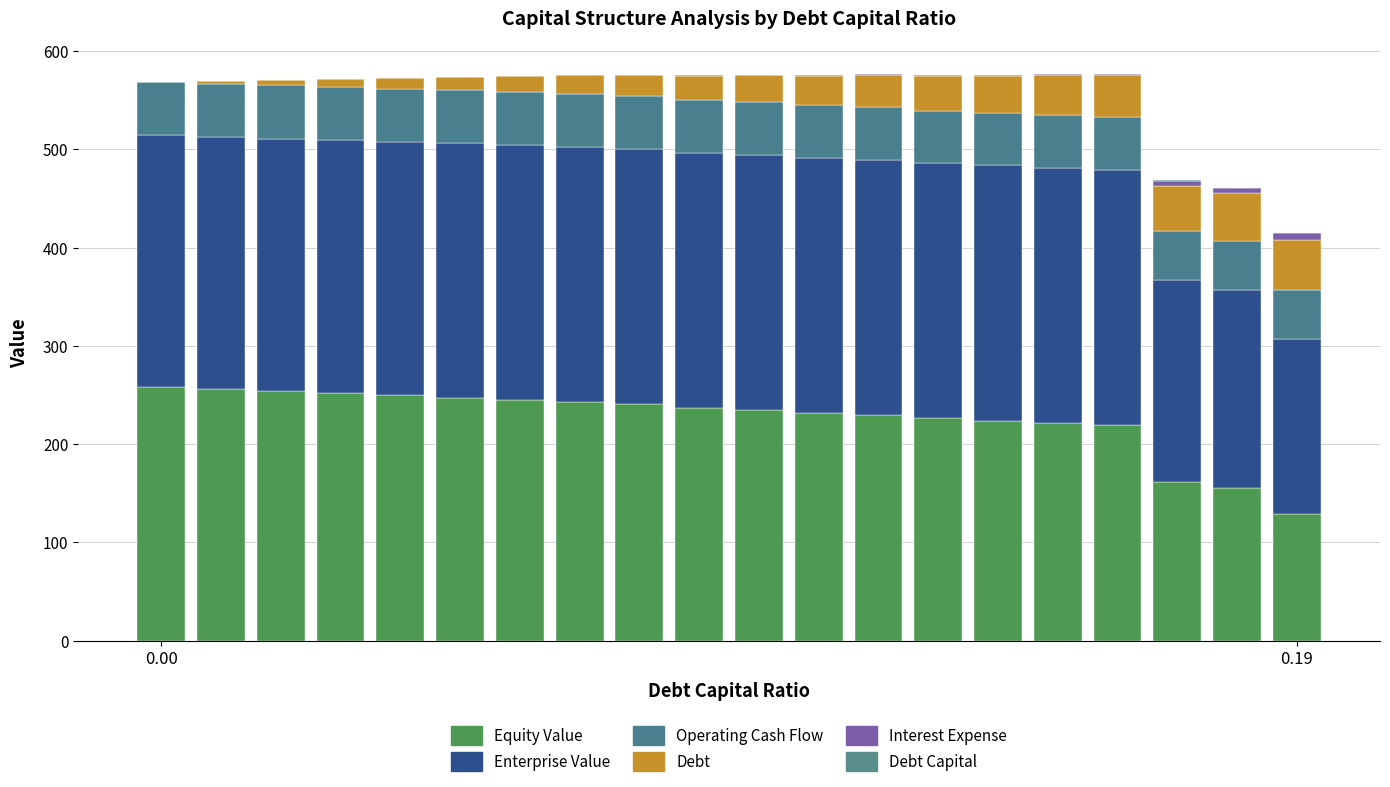

Rank the series by their maximum value, from lowest to highest.

Debt Capital, Interest Expense, Debt, Operating Cash Flow, Equity Value, Enterprise Value